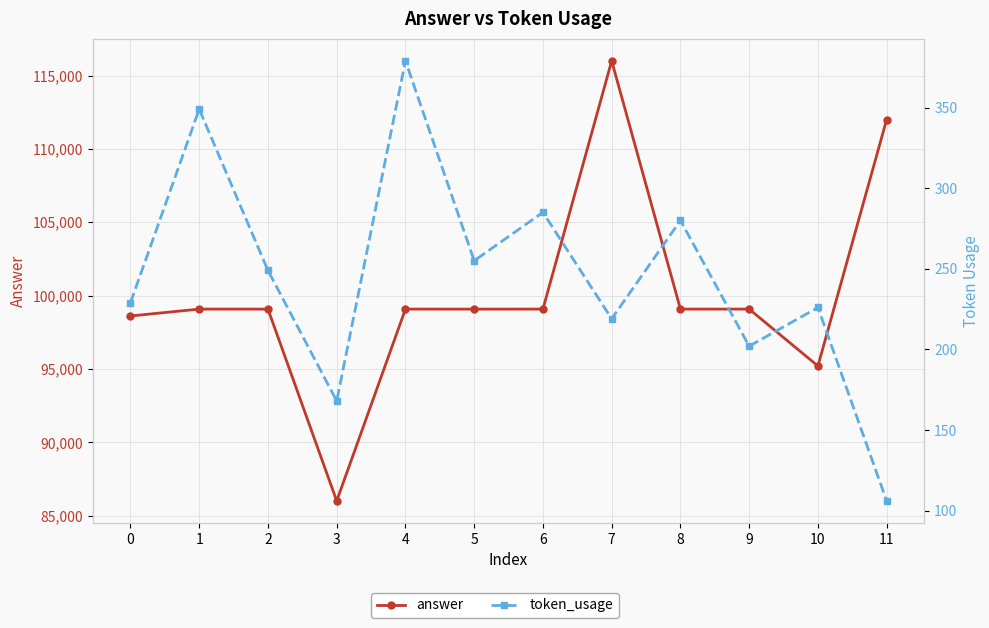

What is the sum of the answer values at 6 and 0?

197684.7